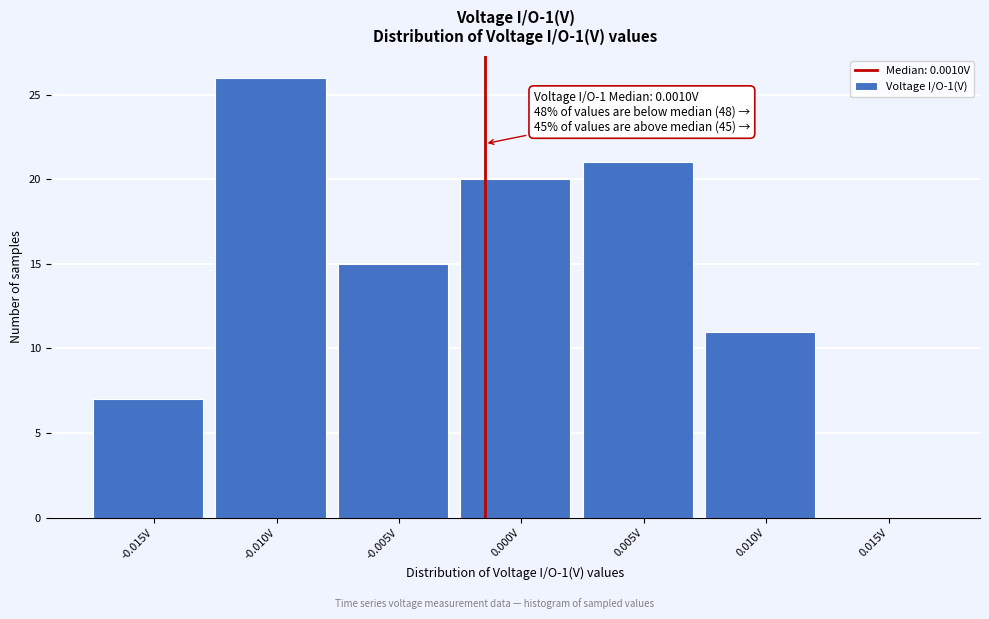

Reading right to left, what are all the values shown in this chart?

0.015V=0	0.010V=11	0.005V=21	0.000V=20	-0.005V=15	-0.010V=26	-0.015V=7